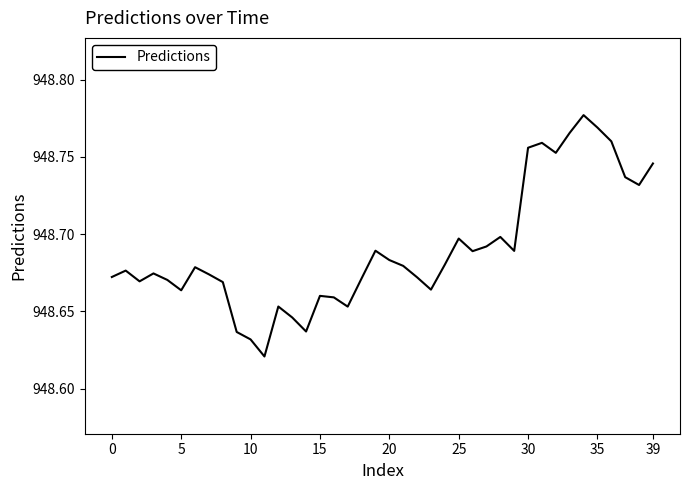

How many lines are shown in the chart?

1